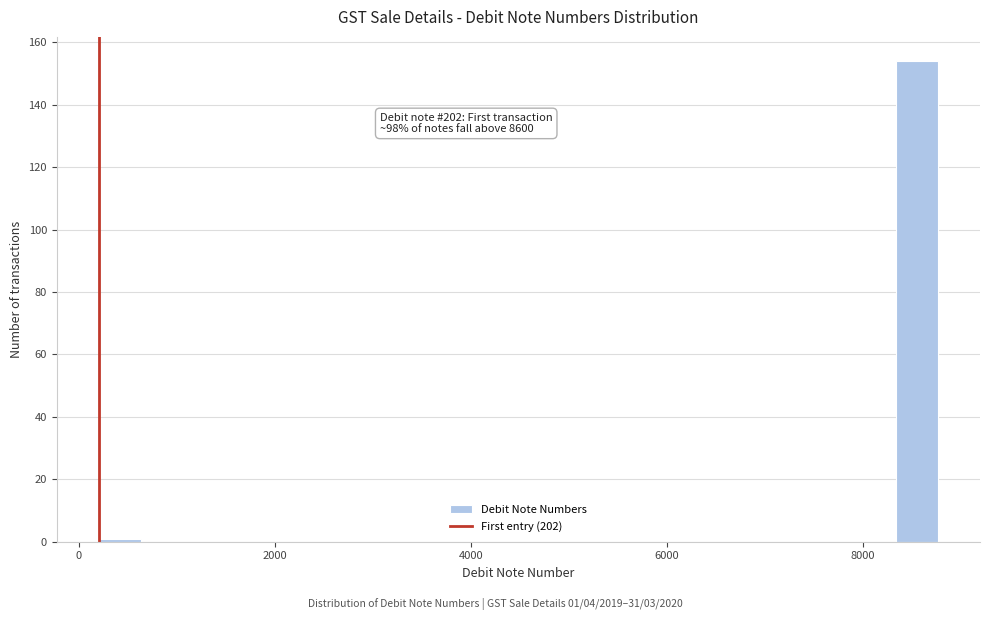

Around what value on the x-axis is the tallest bar? Give the approximate position of its centre, as read against the axis.

8600